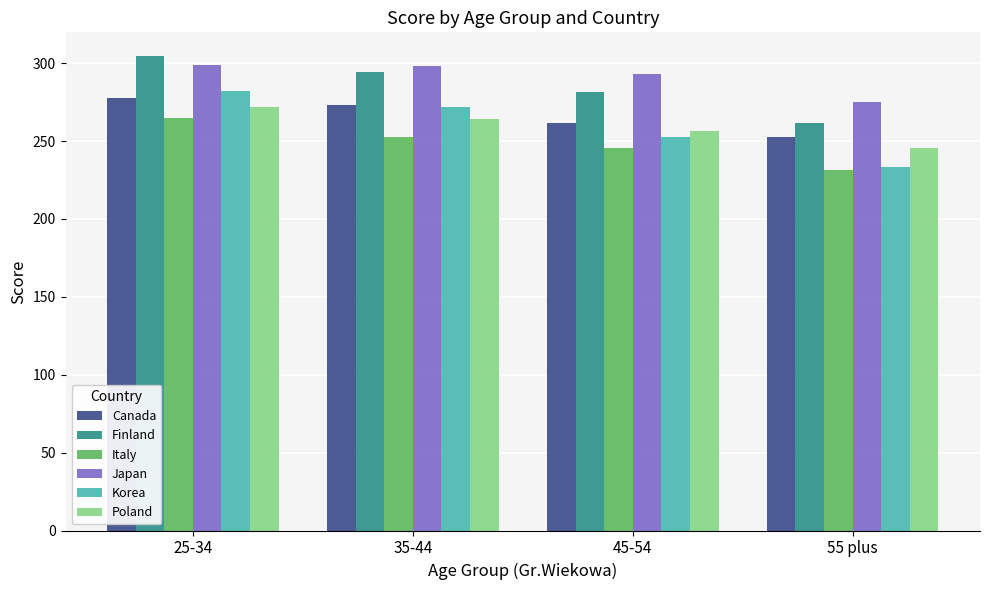

At which label does Finland first exceed 294?

25-34